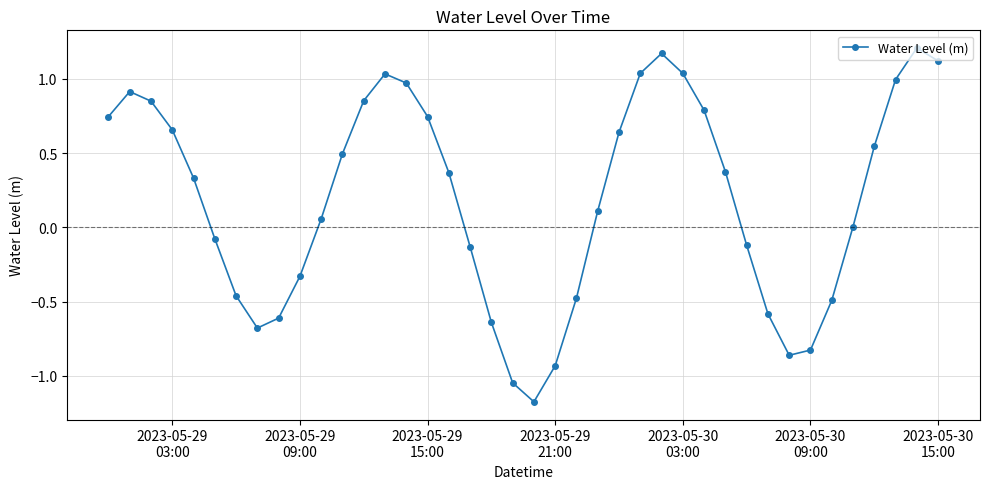

How many interior local valleys (lower than both neighbors) does the data have?

3